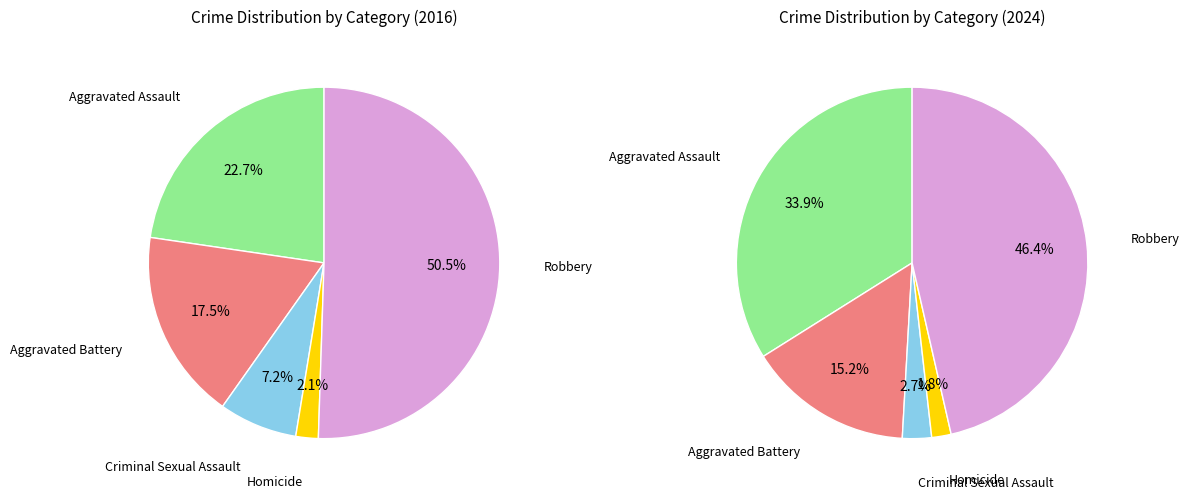

How many slices are in this pie chart?

5